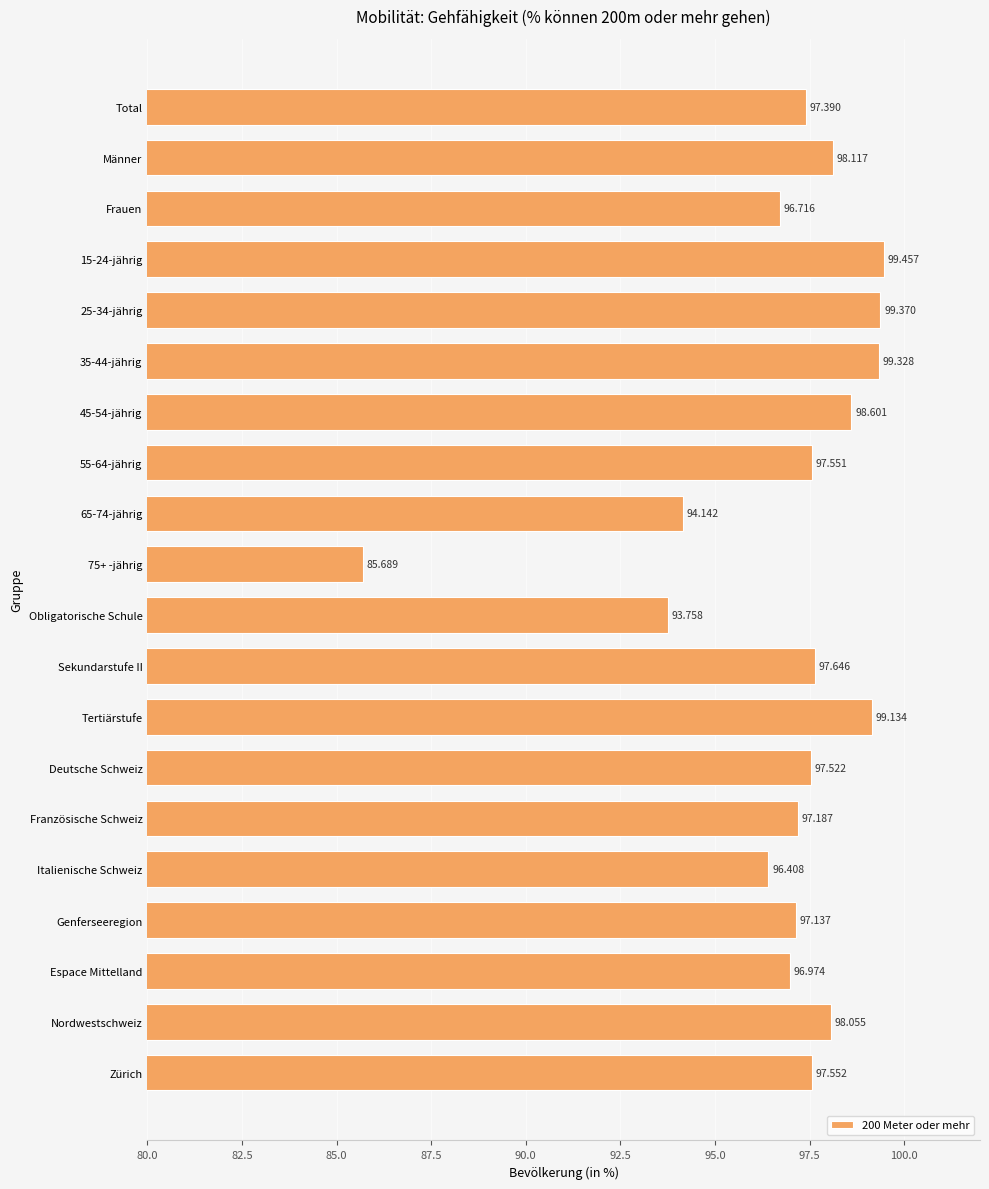

Which category has the highest value across all series?

15-24-jährig